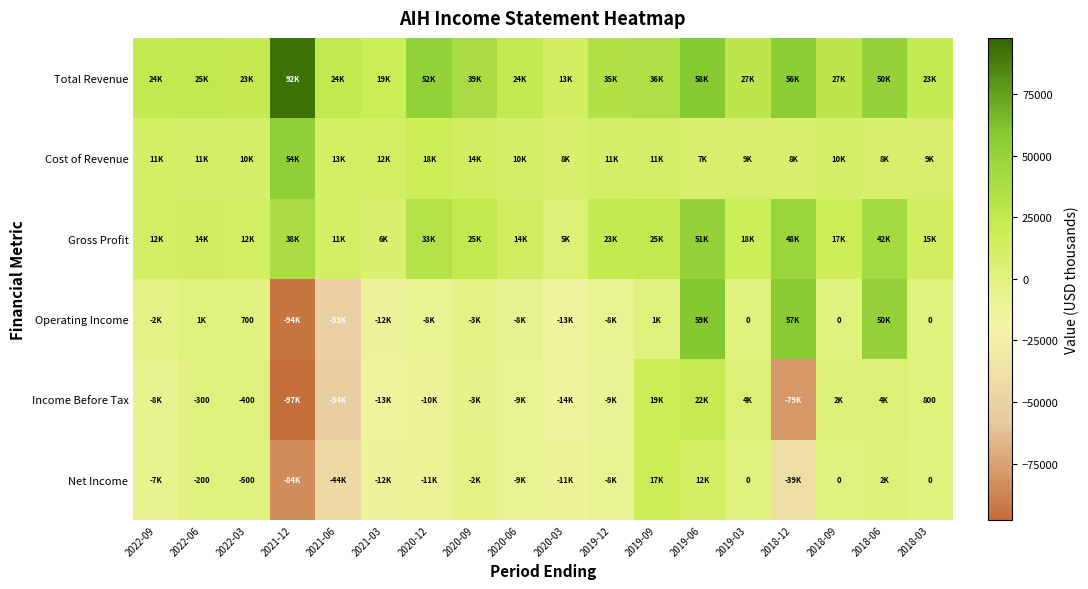

Count the number of data series in this chart.

6